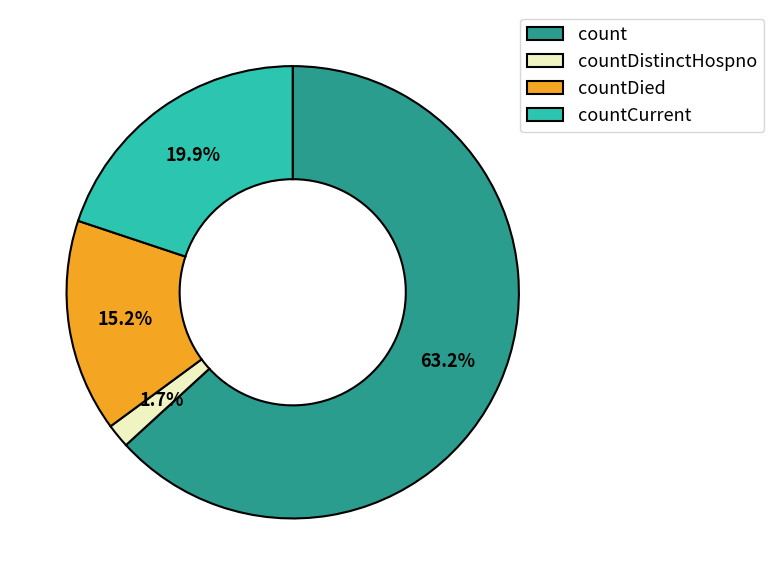

To the nearest percent, what is the difference between the countCurrent and count slice percentages?

43%